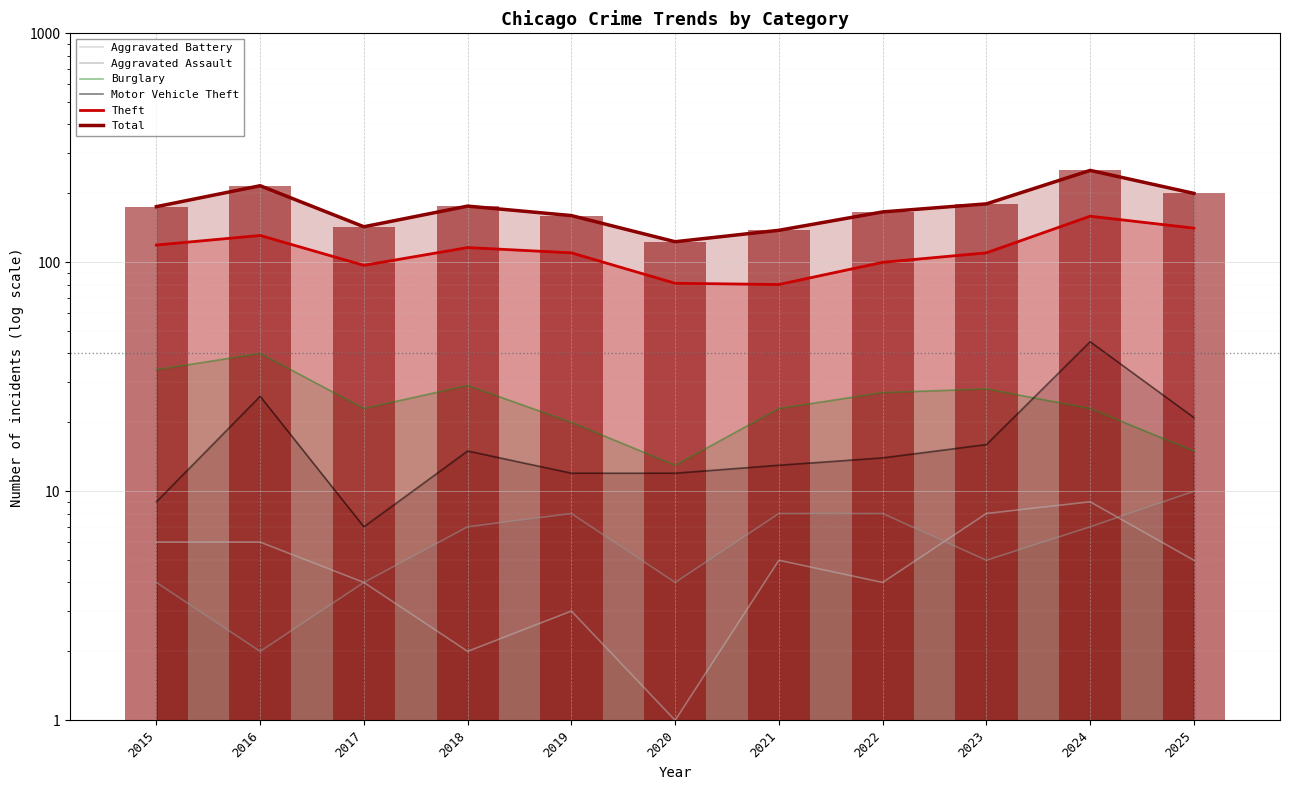

What is the value of the Aggravated Battery bar at the 8th from the left?

4